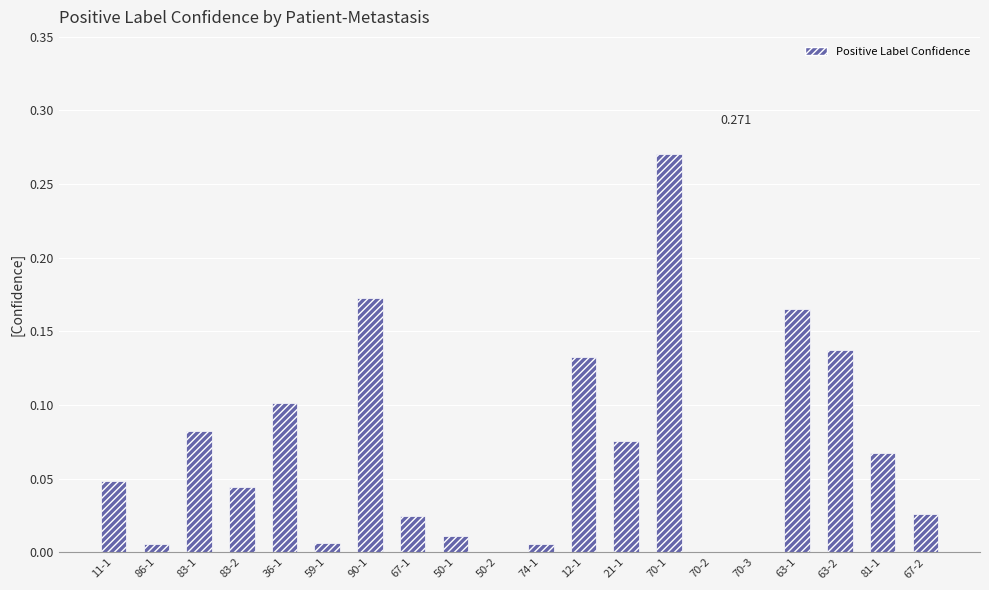

What is the label of the 14th bar from the right?

90-1